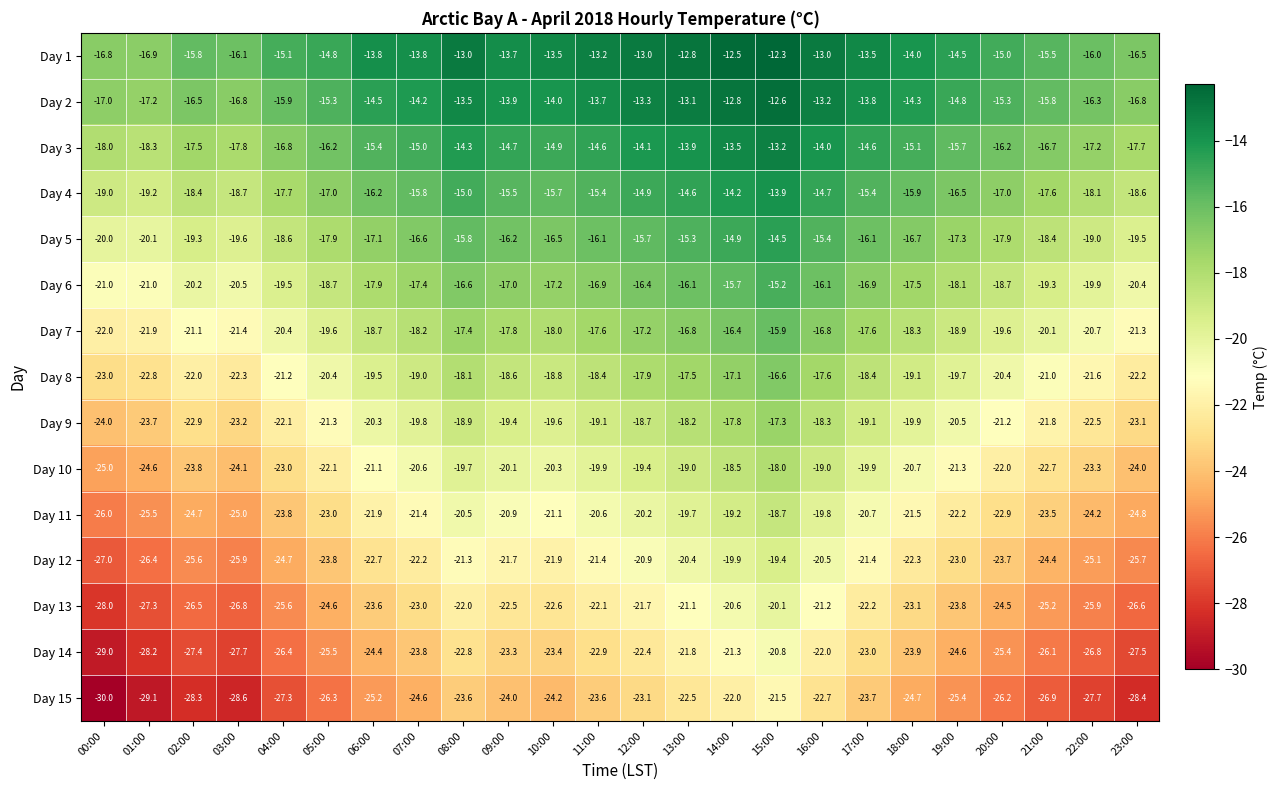

How many data points does each series have?

24